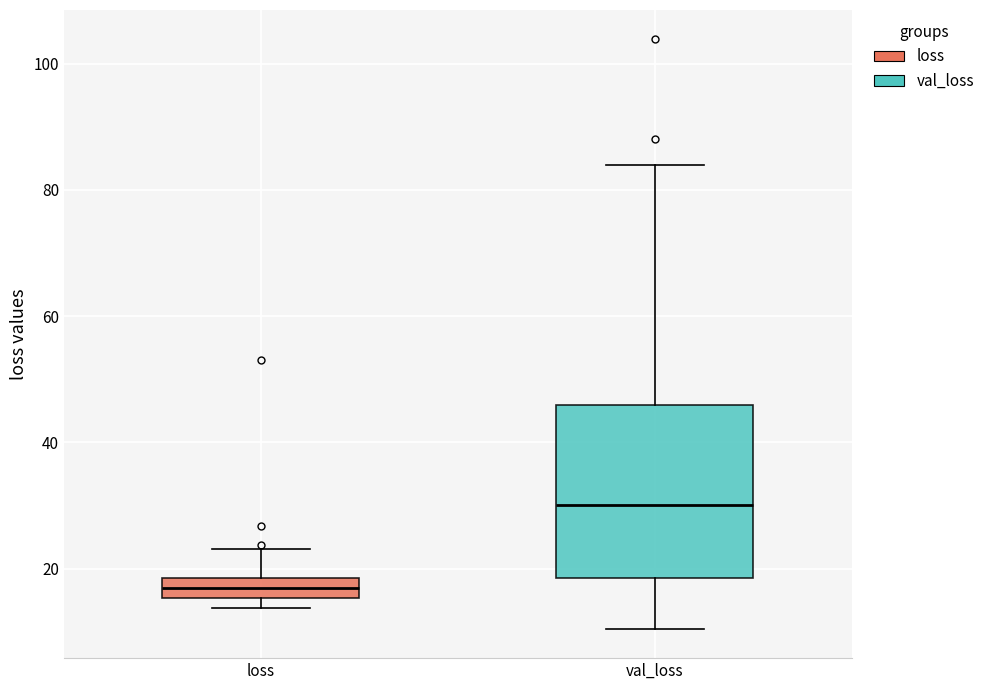

Which box has the lowest median line?

loss